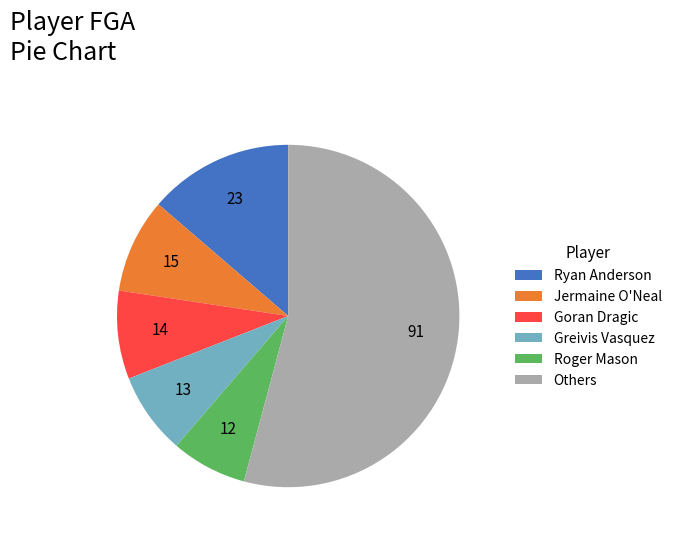

Which category has the smallest portion of the pie?

Roger Mason